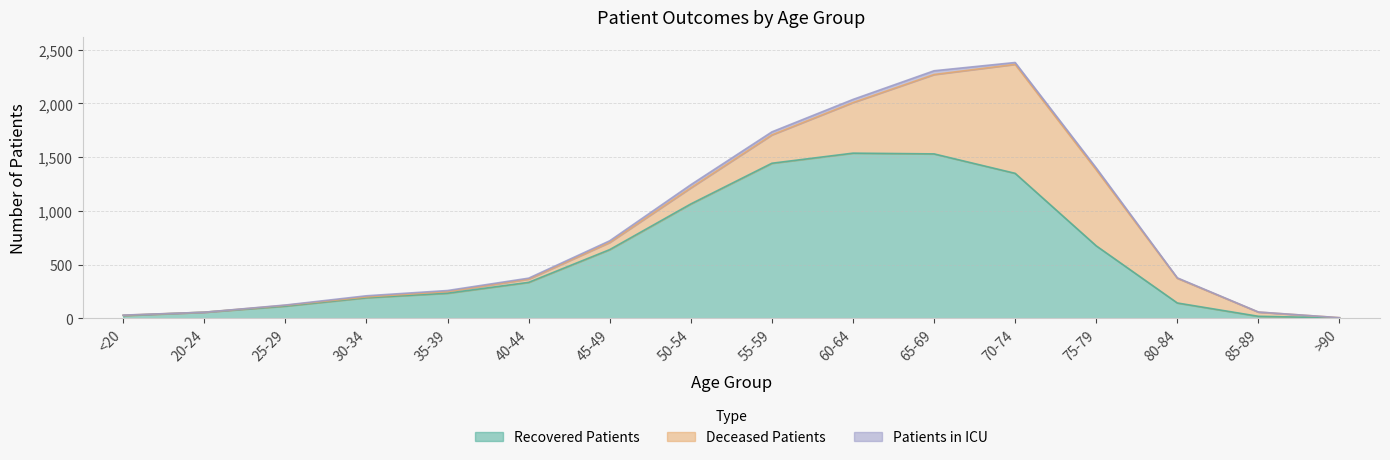

The Recovered Patients series shows 957 at 60-64. True or false?

False